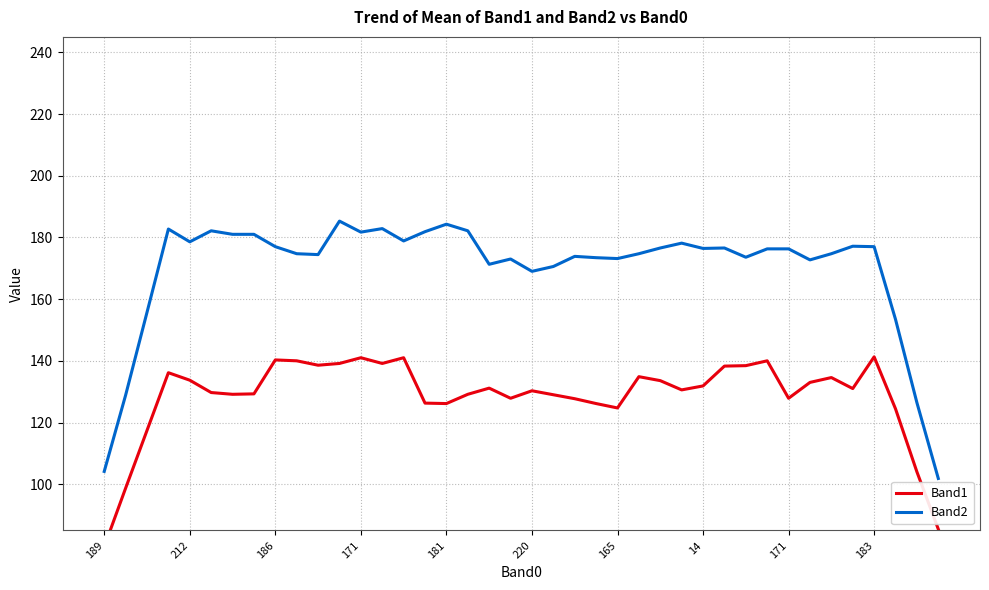

Where is the first local maximum for Band1?

171